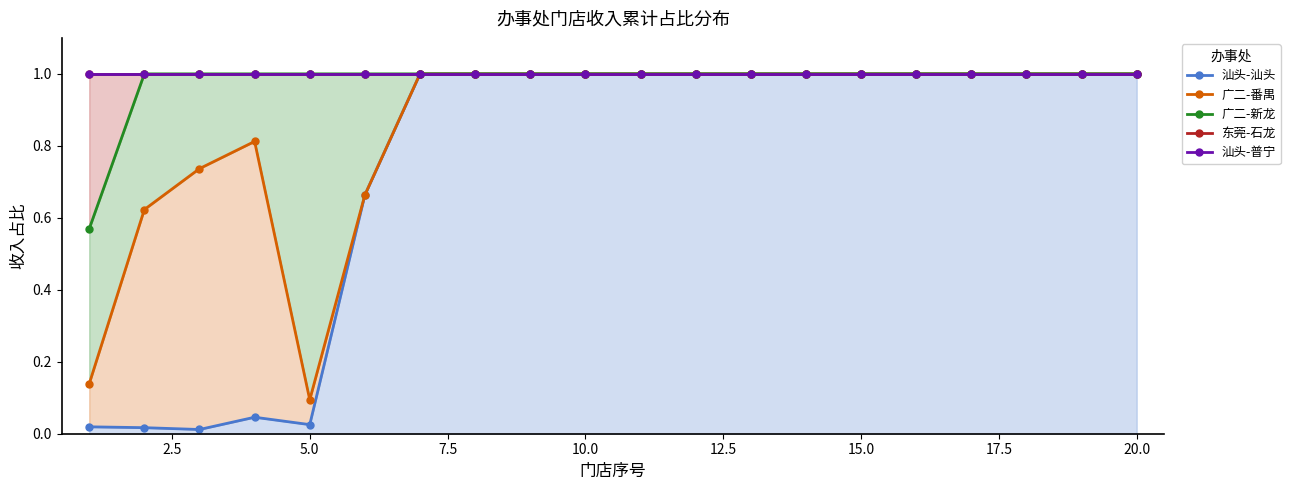

At which category is the sum across all series the highest?

15.0